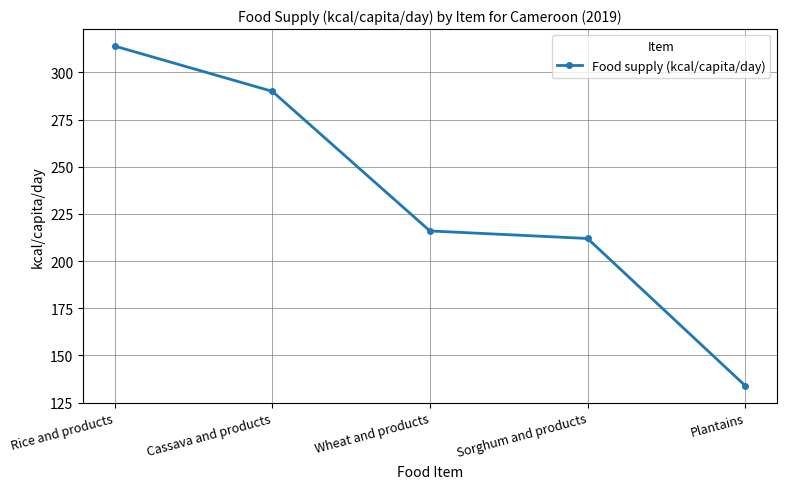

Read the value at Rice and products.

314